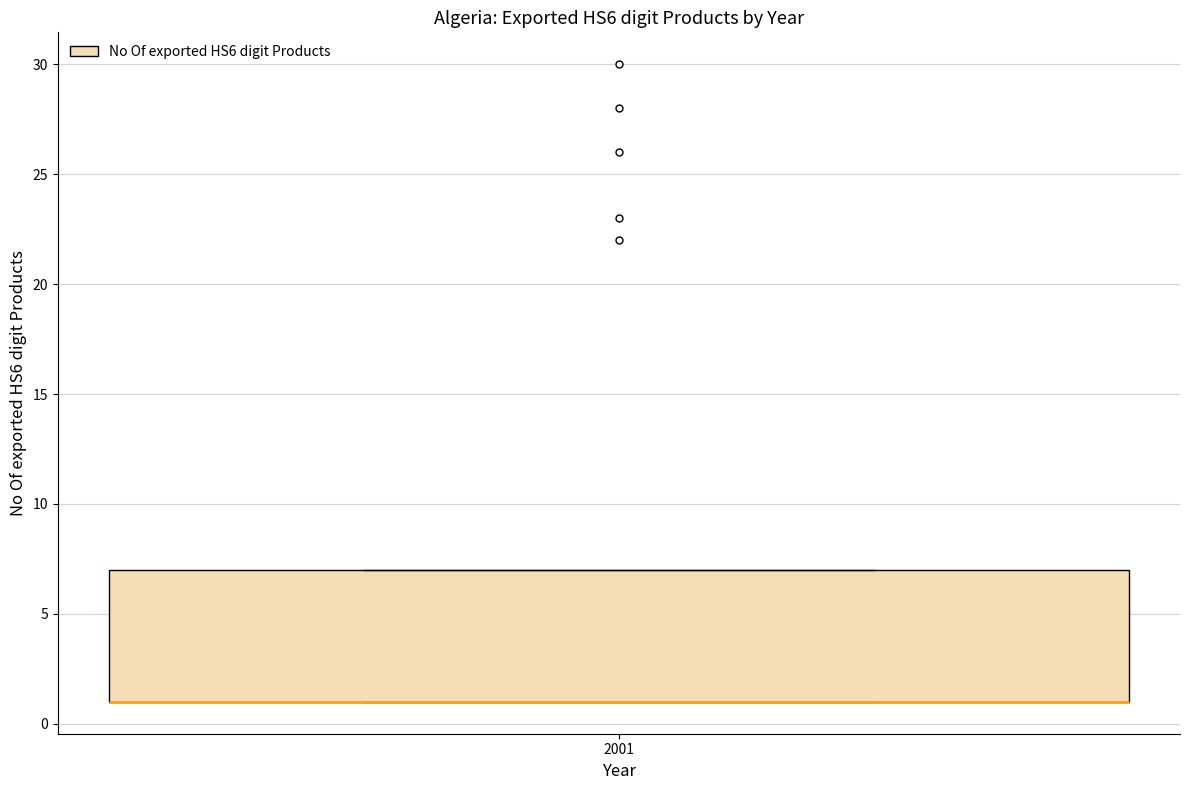

Transcribe this box plot: give where the median line is, the range the box spans, and where the two whiskers end, as read against the y-axis. The values are not printed on the chart, so give them approximately, as read against the axis.

median 1 (drawn on the box's lower edge), box 1 to 7, whiskers 1 to 7